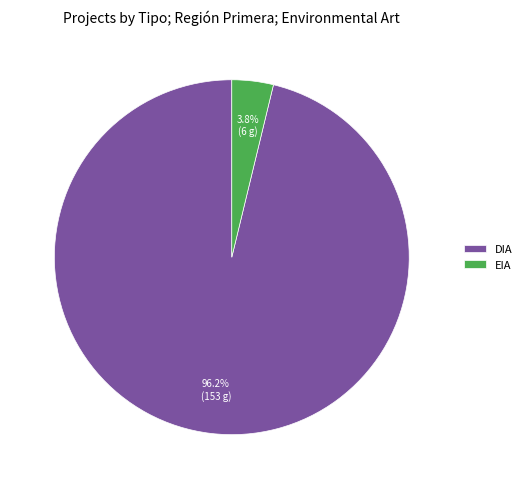

To the nearest percent, what portion does DIA represent?

96%